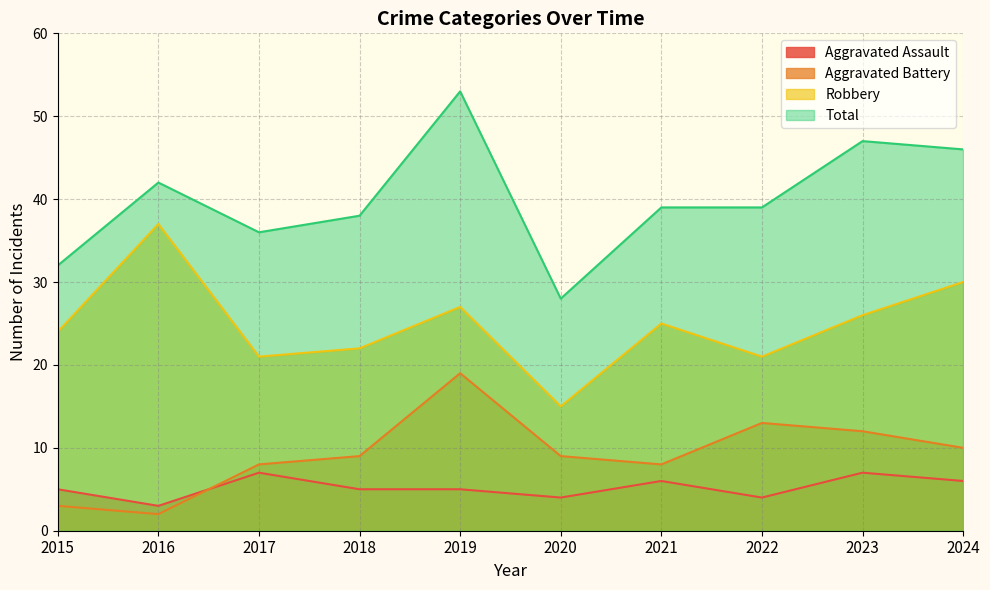

What is the difference between the second highest and second lowest values in the Total series?

15